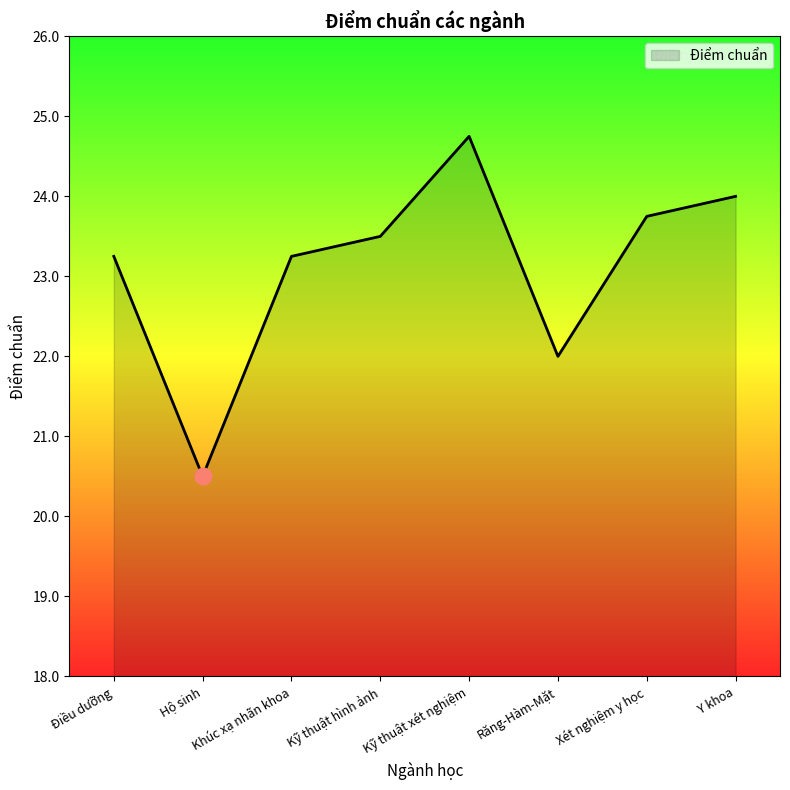

What is the difference between the second highest and minimum values?

3.5